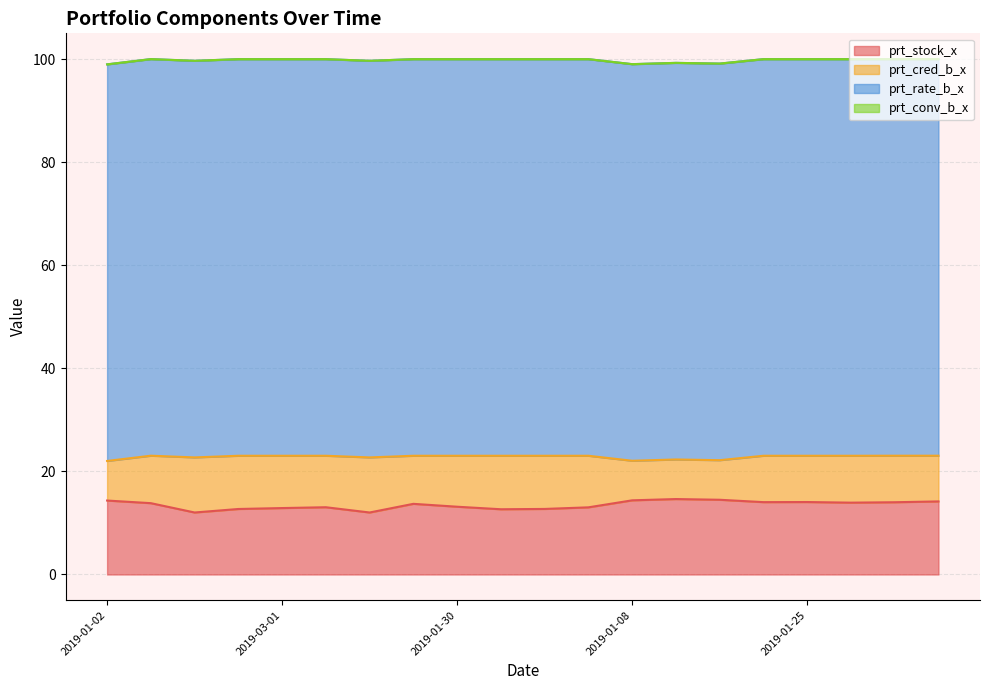

Where is the first local minimum for prt_stock_x?

2019-02-01